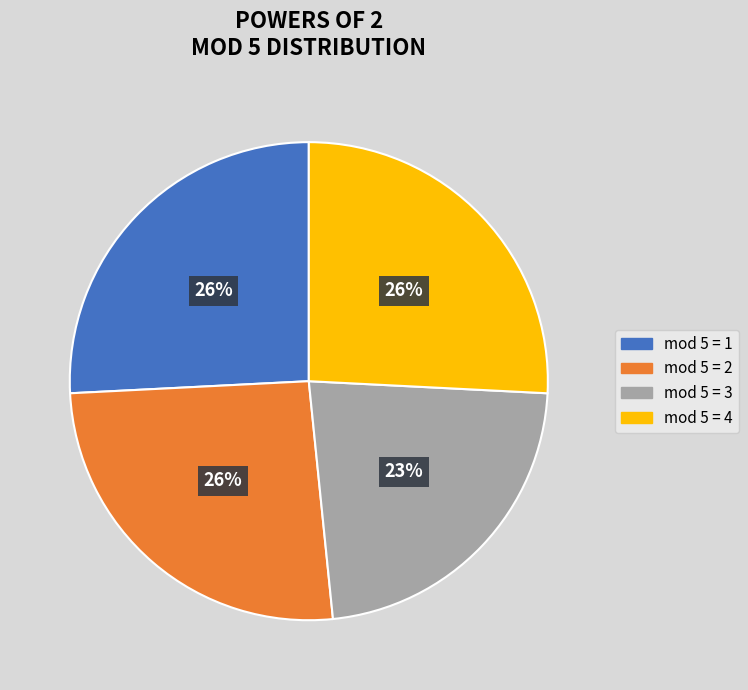

Approximately how many times larger is the value at mod 5 = 4 compared to mod 5 = 2?

1.0